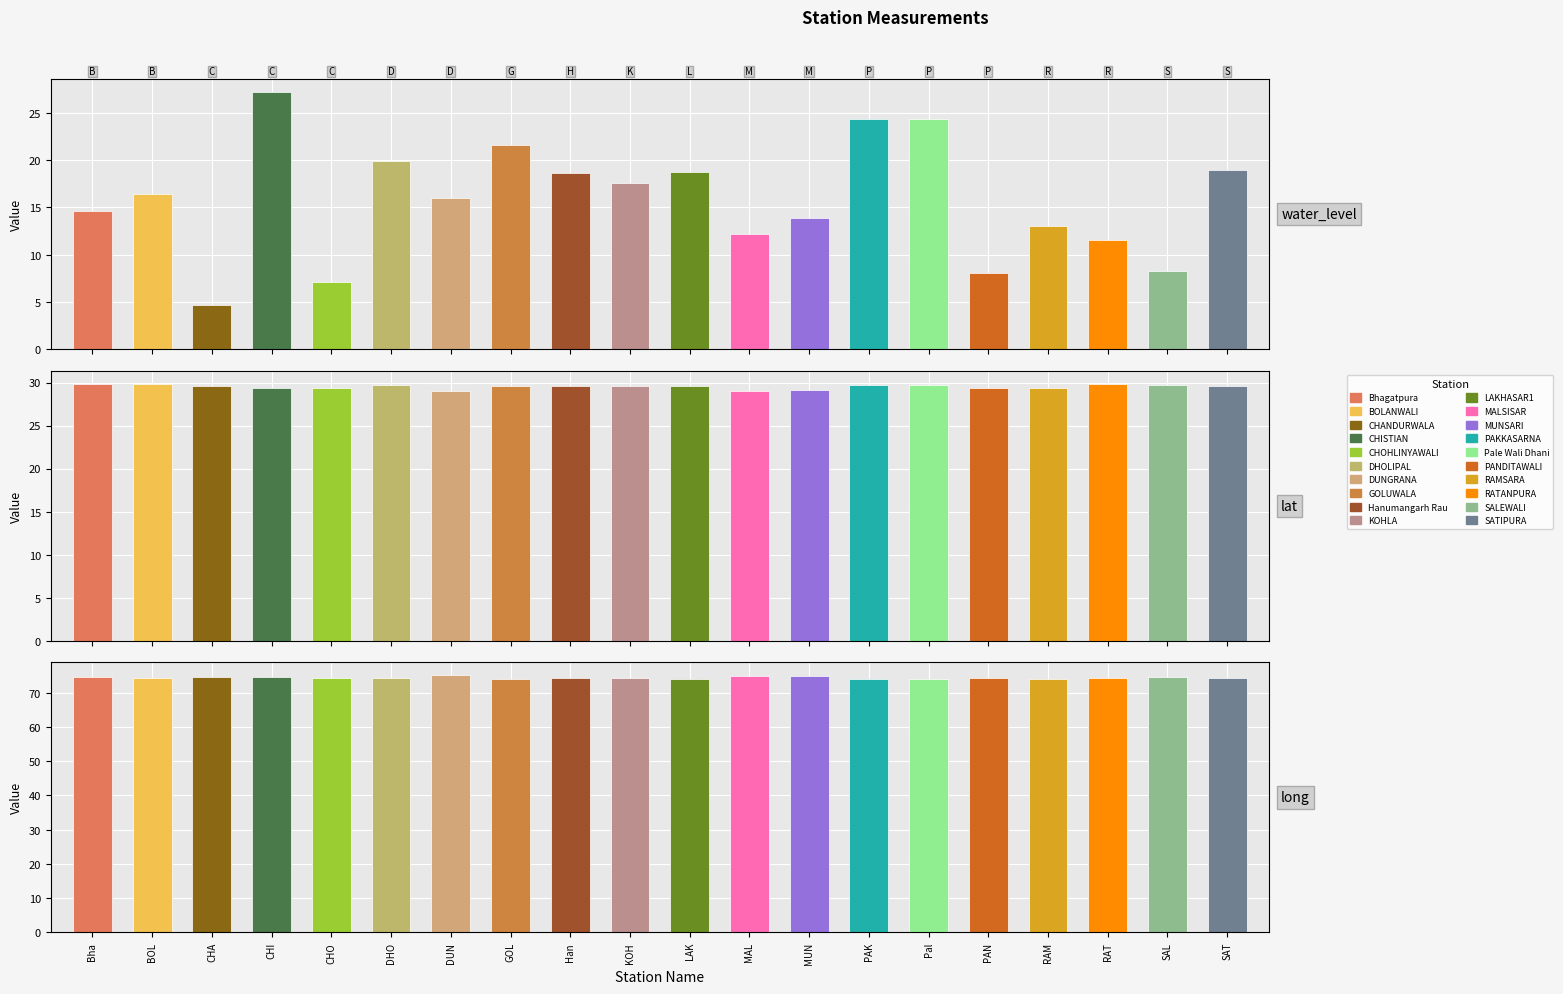

How many values in the long series are below 74?

2